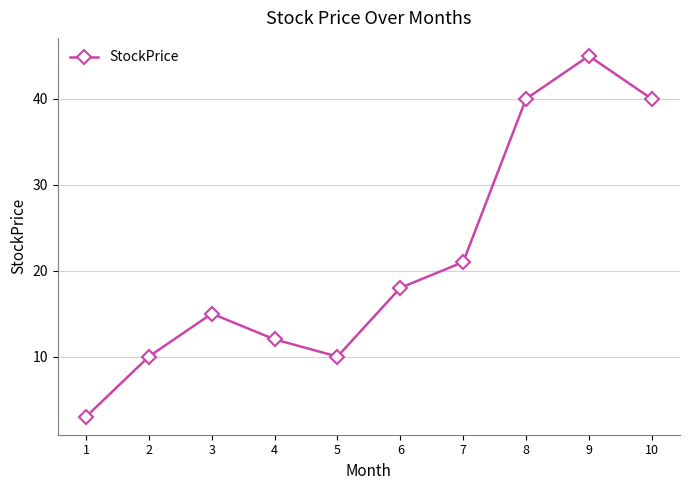

How many values are below 18?

5